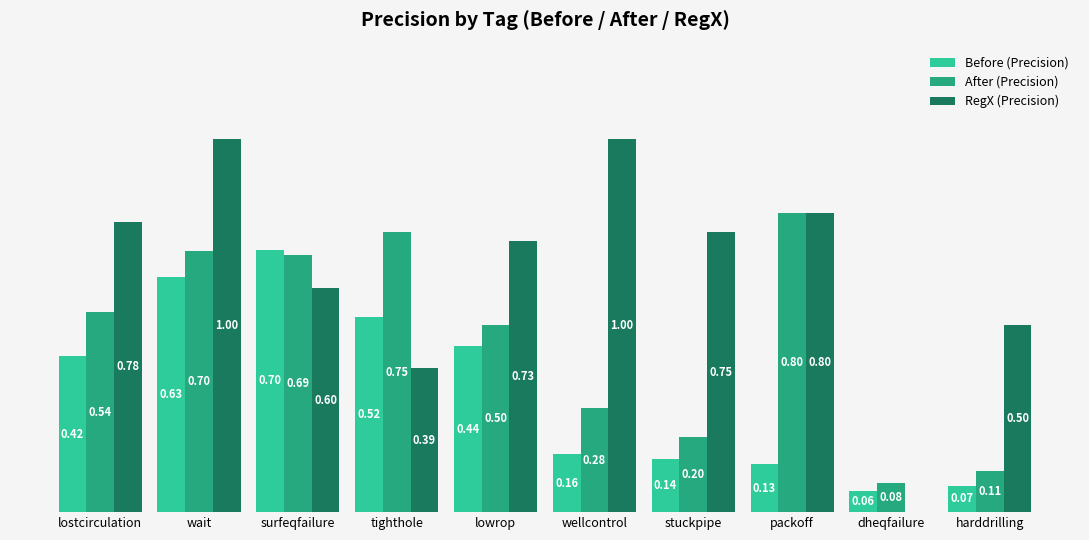

Which series has the largest total across all categories?

RegX (Precision)